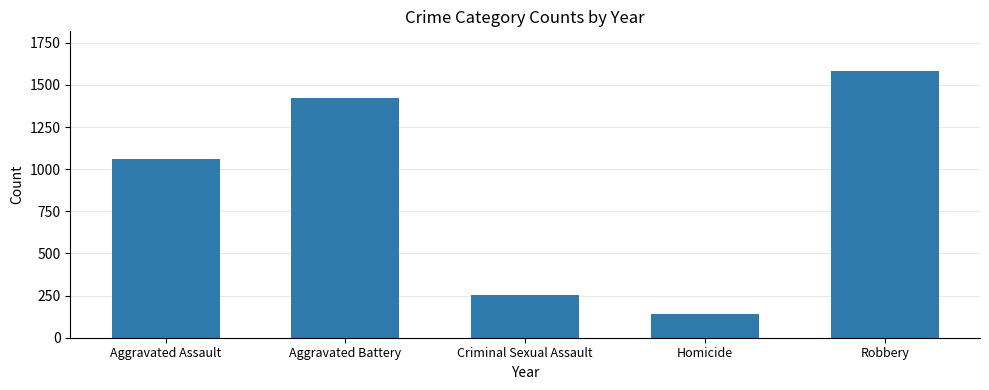

What is the average value?

892